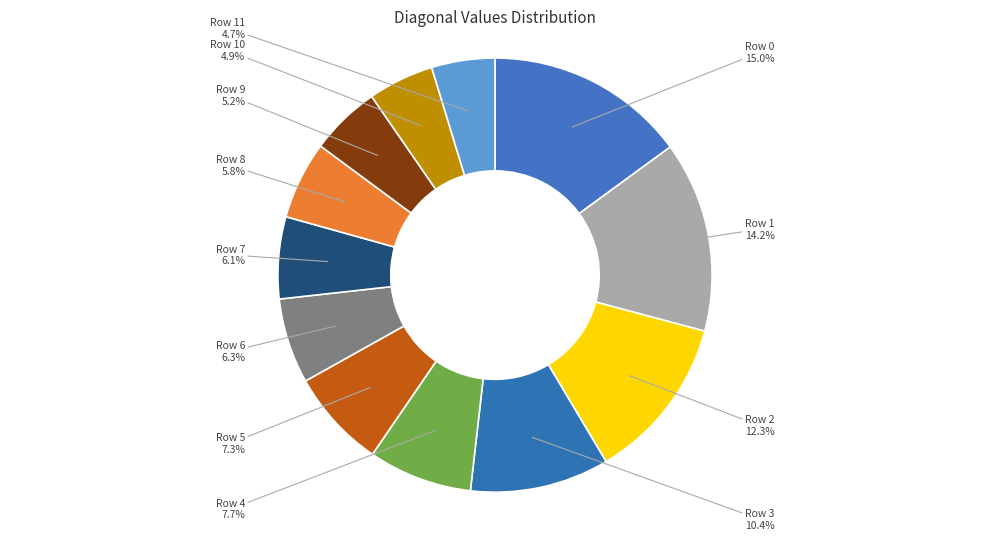

Is there a majority slice in this chart?

No